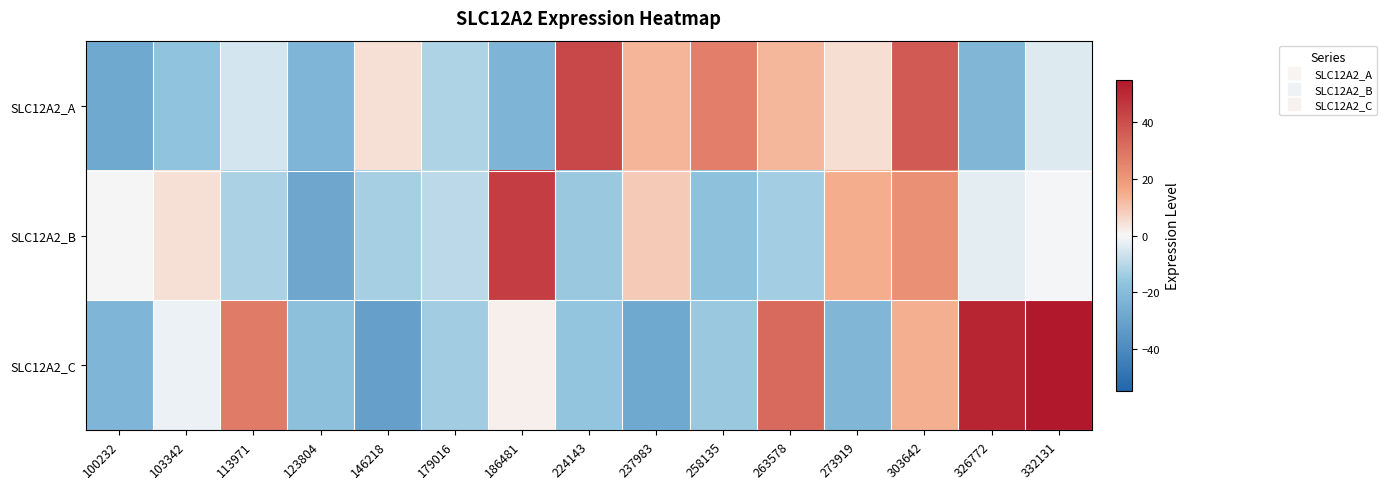

At which category does the chart reach its peak across all series?

332131